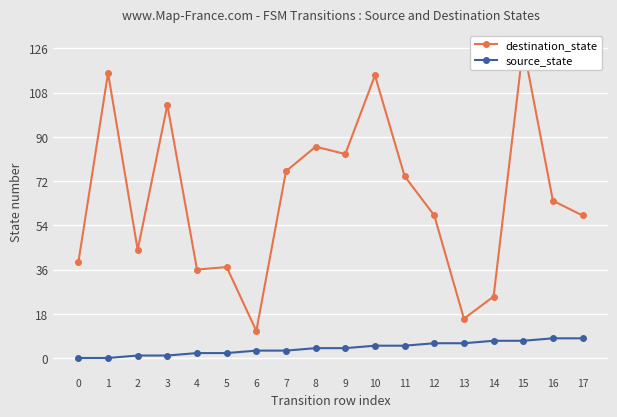

True or false: destination_state and source_state intersect in this chart.

False